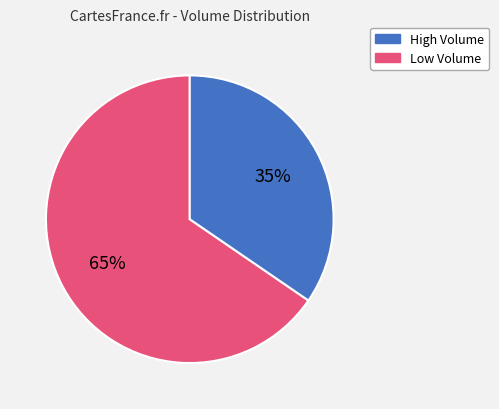

To the nearest percent, what is the average slice percentage?

50%